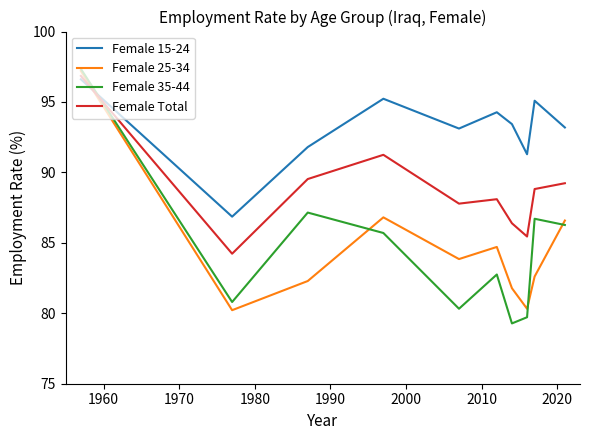

What is the highest value of the Female 25-34 series?

97.2